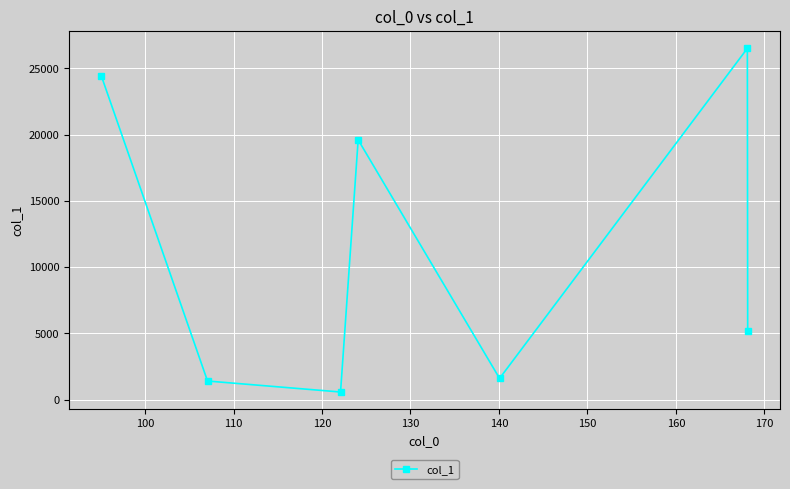

What is the average value?

11328.9